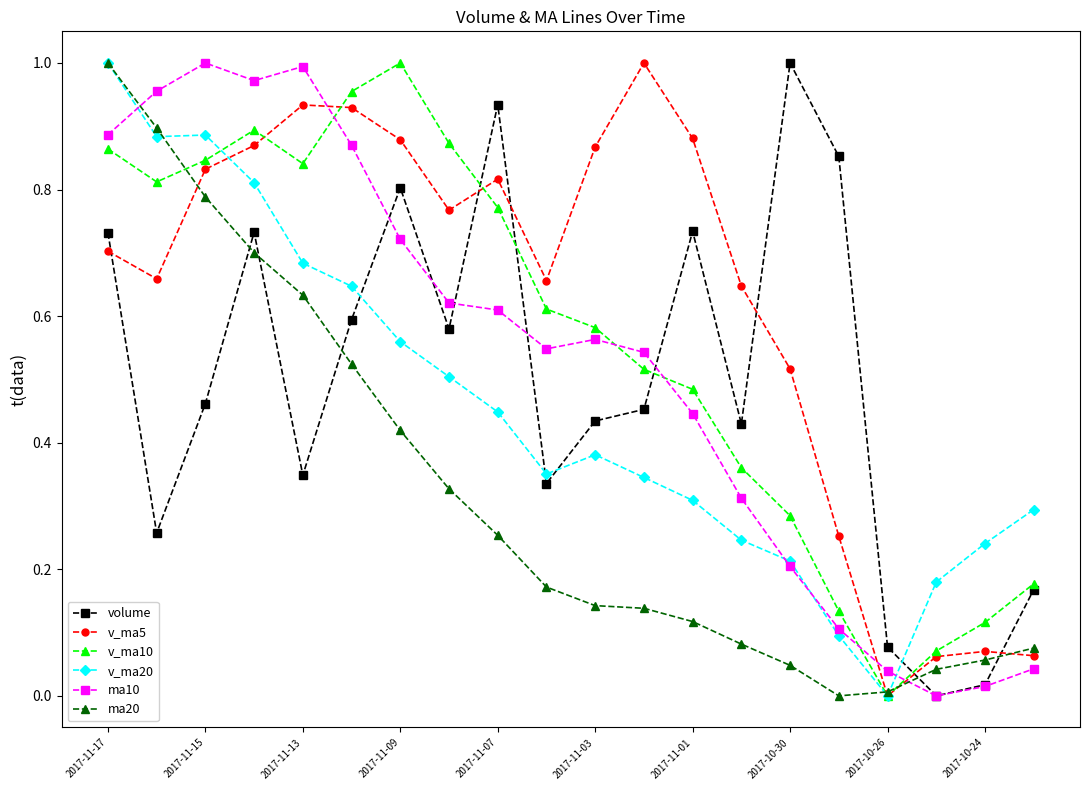

True or false: v_ma5 has more than 2 interior local peaks.

True